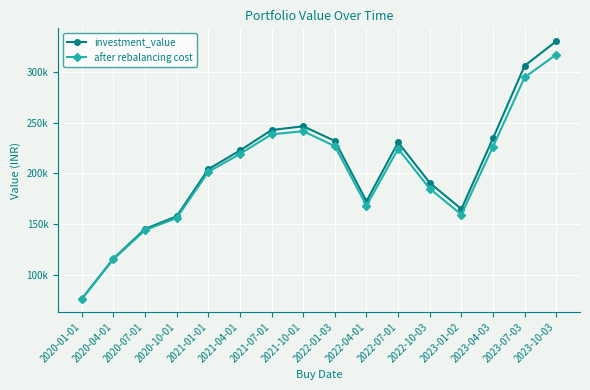

What are all the series names shown in the legend?

investment_value, after rebalancing cost